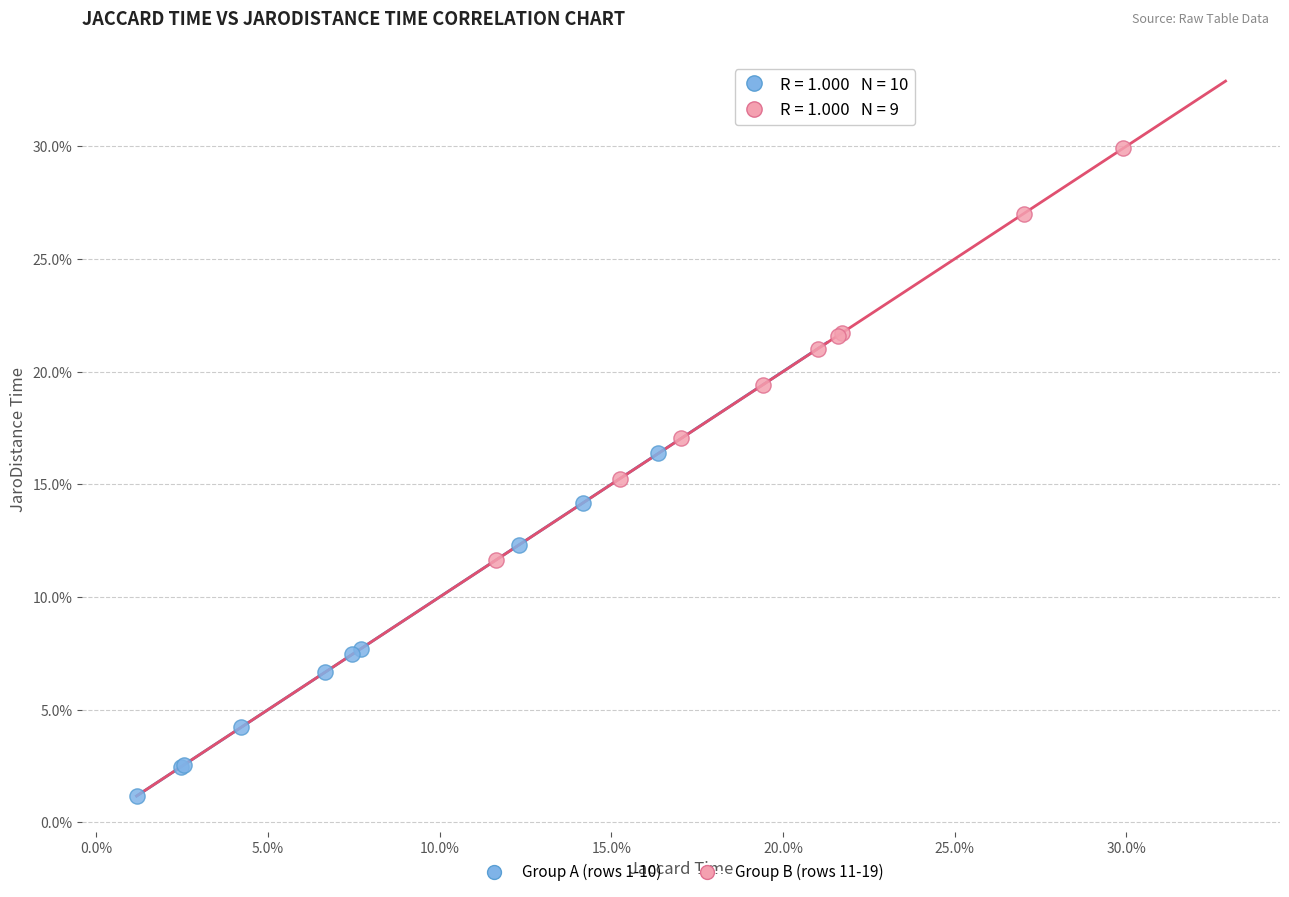

What are all the series names shown in the legend?

Group A (rows 1-10), Group B (rows 11-19)